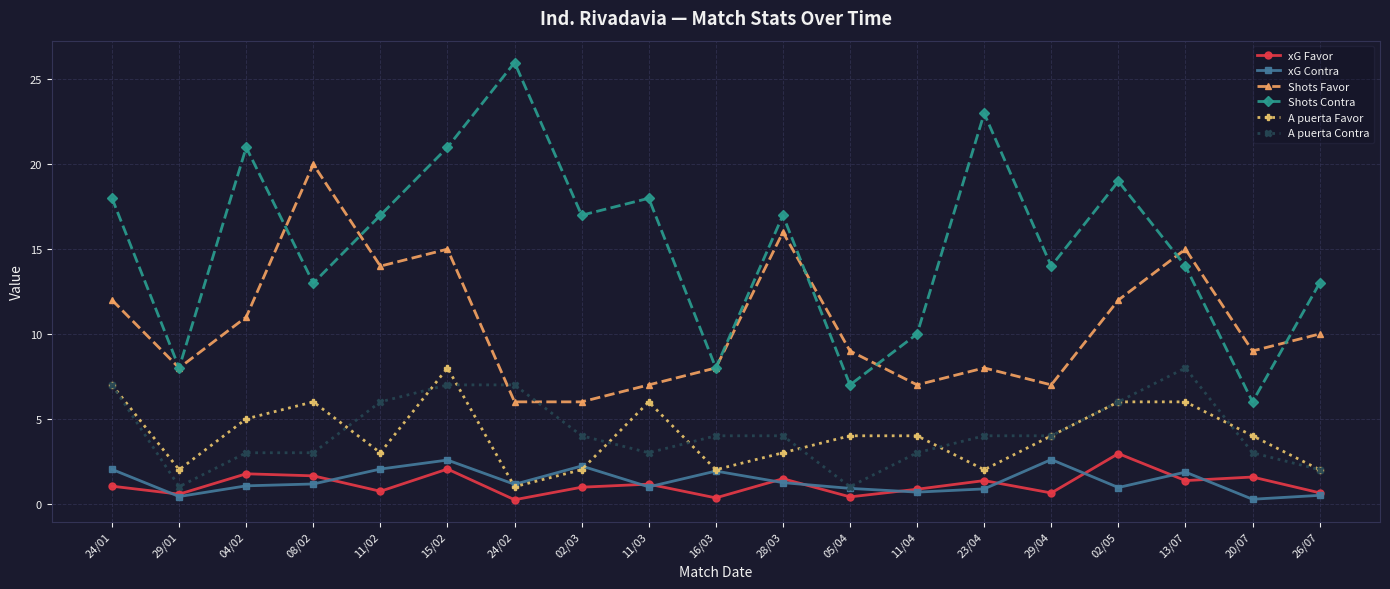

What is the average value of the A puerta Contra series?

4.2